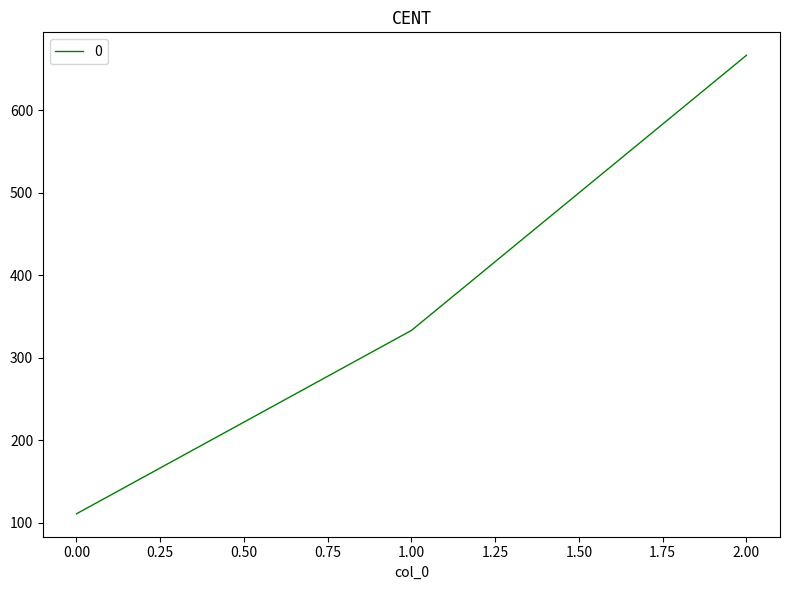

What is the change in value from 1.00 to 2.00?

+333.3